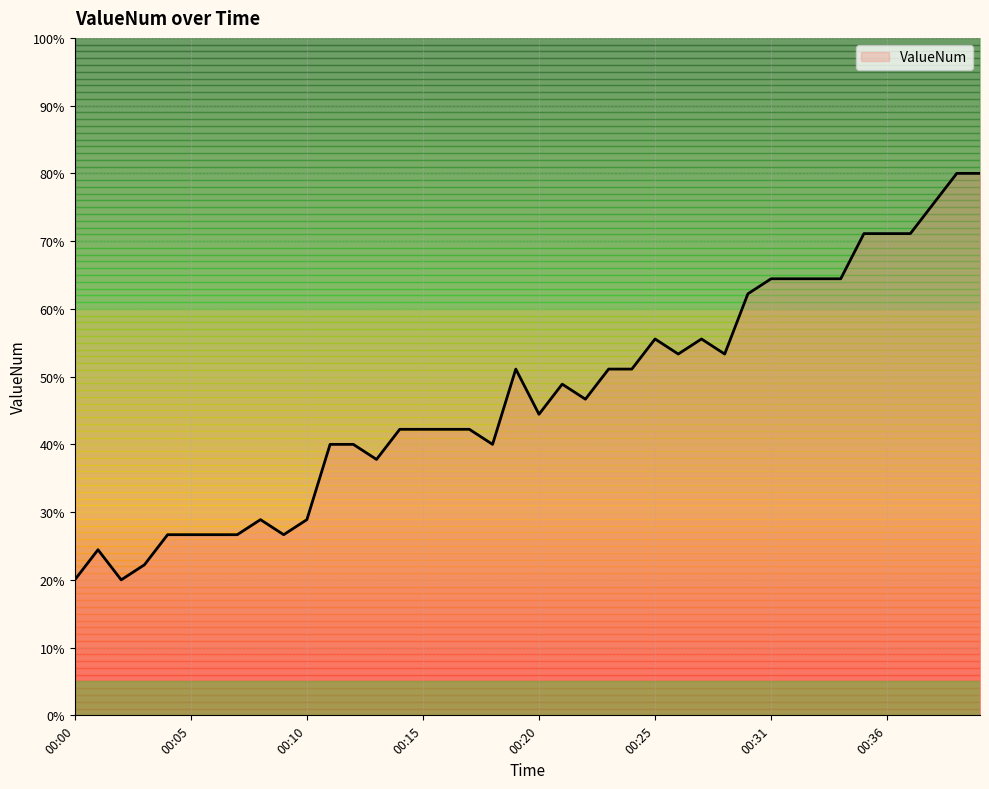

What is the greatest value displayed?

80.0